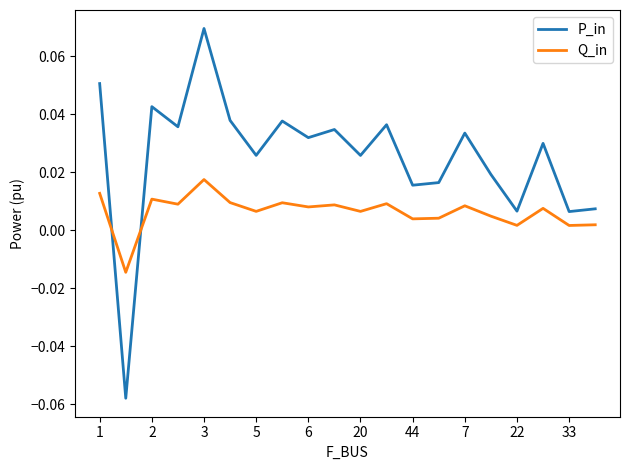

Rank the series by their average value, from lowest to highest.

Q_in, P_in